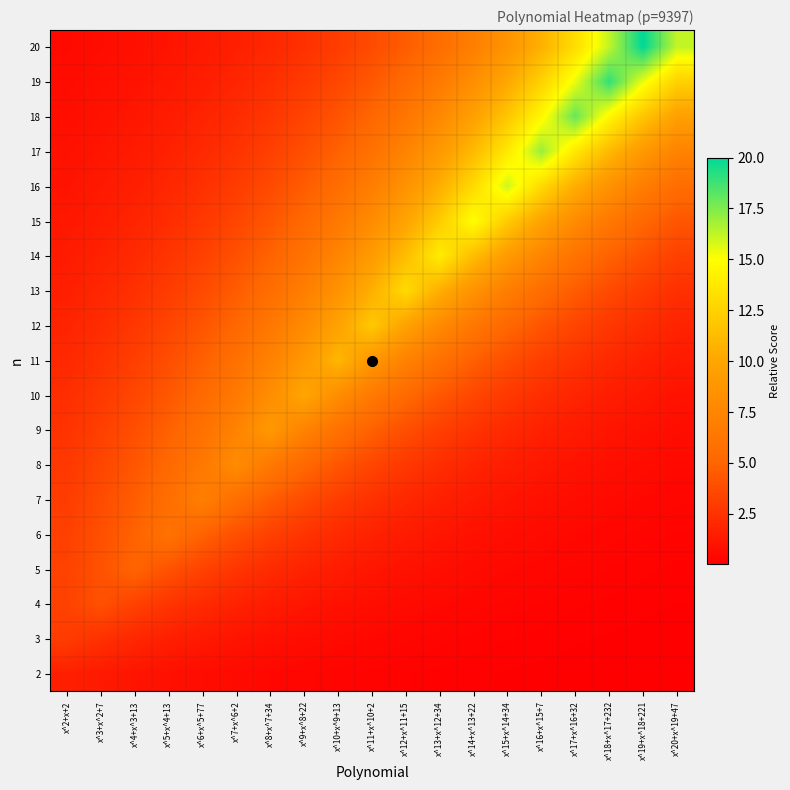

Reading left to right, list all the values displayed in this chart.

2: x^2+x+2=1.6	x^3+x^2+7=1.3	x^4+x^3+13=1.1	x^5+x^4+13=0.9	x^6+x^5+77=0.7	x^7+x^6+2=0.6	x^8+x^7+34=0.5	x^9+x^8+22=0.4	x^10+x^9+13=0.3	x^11+x^10+2=0.2	x^12+x^11+15=0.2	x^13+x^12+34=0.2	x^14+x^13+22=0.1	x^15+x^14+34=0.1	x^16+x^15+7=0.1	x^17+x^16+32=0.1	x^18+x^17+232=0.1	x^19+x^18+221=0.0	x^20+x^19+47=0.0
3: x^2+x+2=3.0	x^3+x^2+7=2.4	x^4+x^3+13=2.0	x^5+x^4+13=1.6	x^6+x^5+77=1.3	x^7+x^6+2=1.0	x^8+x^7+34=0.8	x^9+x^8+22=0.7	x^10+x^9+13=0.6	x^11+x^10+2=0.5	x^12+x^11+15=0.4	x^13+x^12+34=0.3	x^14+x^13+22=0.2	x^15+x^14+34=0.2	x^16+x^15+7=0.2	x^17+x^16+32=0.1	x^18+x^17+232=0.1	x^19+x^18+221=0.1	x^20+x^19+47=0.1
4: x^2+x+2=3.2	x^3+x^2+7=4.0	x^4+x^3+13=3.2	x^5+x^4+13=2.6	x^6+x^5+77=2.1	x^7+x^6+2=1.7	x^8+x^7+34=1.4	x^9+x^8+22=1.1	x^10+x^9+13=0.9	x^11+x^10+2=0.7	x^12+x^11+15=0.6	x^13+x^12+34=0.5	x^14+x^13+22=0.4	x^15+x^14+34=0.3	x^16+x^15+7=0.3	x^17+x^16+32=0.2	x^18+x^17+232=0.2	x^19+x^18+221=0.1	x^20+x^19+47=0.1
5: x^2+x+2=3.3	x^3+x^2+7=4.1	x^4+x^3+13=5.0	x^5+x^4+13=4.1	x^6+x^5+77=3.3	x^7+x^6+2=2.7	x^8+x^7+34=2.2	x^9+x^8+22=1.7	x^10+x^9+13=1.4	x^11+x^10+2=1.1	x^12+x^11+15=0.9	x^13+x^12+34=0.8	x^14+x^13+22=0.6	x^15+x^14+34=0.5	x^16+x^15+7=0.4	x^17+x^16+32=0.3	x^18+x^17+232=0.3	x^19+x^18+221=0.2	x^20+x^19+47=0.2
6: x^2+x+2=3.2	x^3+x^2+7=3.9	x^4+x^3+13=4.9	x^5+x^4+13=6.0	x^6+x^5+77=4.9	x^7+x^6+2=3.9	x^8+x^7+34=3.2	x^9+x^8+22=2.6	x^10+x^9+13=2.1	x^11+x^10+2=1.7	x^12+x^11+15=1.4	x^13+x^12+34=1.1	x^14+x^13+22=0.9	x^15+x^14+34=0.7	x^16+x^15+7=0.6	x^17+x^16+32=0.5	x^18+x^17+232=0.4	x^19+x^18+221=0.3	x^20+x^19+47=0.3
7: x^2+x+2=3.0	x^3+x^2+7=3.7	x^4+x^3+13=4.6	x^5+x^4+13=5.7	x^6+x^5+77=7.0	x^7+x^6+2=5.7	x^8+x^7+34=4.6	x^9+x^8+22=3.7	x^10+x^9+13=3.0	x^11+x^10+2=2.4	x^12+x^11+15=2.0	x^13+x^12+34=1.6	x^14+x^13+22=1.3	x^15+x^14+34=1.1	x^16+x^15+7=0.9	x^17+x^16+32=0.7	x^18+x^17+232=0.6	x^19+x^18+221=0.5	x^20+x^19+47=0.4
8: x^2+x+2=2.8	x^3+x^2+7=3.4	x^4+x^3+13=4.3	x^5+x^4+13=5.3	x^6+x^5+77=6.5	x^7+x^6+2=8.0	x^8+x^7+34=6.5	x^9+x^8+22=5.3	x^10+x^9+13=4.3	x^11+x^10+2=3.4	x^12+x^11+15=2.8	x^13+x^12+34=2.3	x^14+x^13+22=1.8	x^15+x^14+34=1.5	x^16+x^15+7=1.2	x^17+x^16+32=1.0	x^18+x^17+232=0.8	x^19+x^18+221=0.6	x^20+x^19+47=0.5
9: x^2+x+2=2.5	x^3+x^2+7=3.1	x^4+x^3+13=3.9	x^5+x^4+13=4.8	x^6+x^5+77=5.9	x^7+x^6+2=7.3	x^8+x^7+34=9.0	x^9+x^8+22=7.3	x^10+x^9+13=5.9	x^11+x^10+2=4.8	x^12+x^11+15=3.9	x^13+x^12+34=3.1	x^14+x^13+22=2.5	x^15+x^14+34=2.1	x^16+x^15+7=1.7	x^17+x^16+32=1.4	x^18+x^17+232=1.1	x^19+x^18+221=0.9	x^20+x^19+47=0.7
10: x^2+x+2=2.3	x^3+x^2+7=2.8	x^4+x^3+13=3.5	x^5+x^4+13=4.3	x^6+x^5+77=5.3	x^7+x^6+2=6.6	x^8+x^7+34=8.1	x^9+x^8+22=10.0	x^10+x^9+13=8.1	x^11+x^10+2=6.6	x^12+x^11+15=5.3	x^13+x^12+34=4.3	x^14+x^13+22=3.5	x^15+x^14+34=2.8	x^16+x^15+7=2.3	x^17+x^16+32=1.9	x^18+x^17+232=1.5	x^19+x^18+221=1.2	x^20+x^19+47=1.0
11: x^2+x+2=2.0	x^3+x^2+7=2.5	x^4+x^3+13=3.1	x^5+x^4+13=3.8	x^6+x^5+77=4.7	x^7+x^6+2=5.8	x^8+x^7+34=7.2	x^9+x^8+22=8.9	x^10+x^9+13=11.0	x^11+x^10+2=8.9	x^12+x^11+15=7.2	x^13+x^12+34=5.8	x^14+x^13+22=4.7	x^15+x^14+34=3.8	x^16+x^15+7=3.1	x^17+x^16+32=2.5	x^18+x^17+232=2.0	x^19+x^18+221=1.7	x^20+x^19+47=1.3
12: x^2+x+2=1.8	x^3+x^2+7=2.2	x^4+x^3+13=2.7	x^5+x^4+13=3.4	x^6+x^5+77=4.2	x^7+x^6+2=5.2	x^8+x^7+34=6.4	x^9+x^8+22=7.9	x^10+x^9+13=9.7	x^11+x^10+2=12.0	x^12+x^11+15=9.7	x^13+x^12+34=7.9	x^14+x^13+22=6.4	x^15+x^14+34=5.2	x^16+x^15+7=4.2	x^17+x^16+32=3.4	x^18+x^17+232=2.7	x^19+x^18+221=2.2	x^20+x^19+47=1.8
13: x^2+x+2=1.6	x^3+x^2+7=2.0	x^4+x^3+13=2.4	x^5+x^4+13=3.0	x^6+x^5+77=3.7	x^7+x^6+2=4.5	x^8+x^7+34=5.6	x^9+x^8+22=6.9	x^10+x^9+13=8.5	x^11+x^10+2=10.5	x^12+x^11+15=13.0	x^13+x^12+34=10.5	x^14+x^13+22=8.5	x^15+x^14+34=6.9	x^16+x^15+7=5.6	x^17+x^16+32=4.5	x^18+x^17+232=3.7	x^19+x^18+221=3.0	x^20+x^19+47=2.4
14: x^2+x+2=1.4	x^3+x^2+7=1.7	x^4+x^3+13=2.1	x^5+x^4+13=2.6	x^6+x^5+77=3.2	x^7+x^6+2=4.0	x^8+x^7+34=4.9	x^9+x^8+22=6.0	x^10+x^9+13=7.4	x^11+x^10+2=9.2	x^12+x^11+15=11.3	x^13+x^12+34=14.0	x^14+x^13+22=11.3	x^15+x^14+34=9.2	x^16+x^15+7=7.4	x^17+x^16+32=6.0	x^18+x^17+232=4.9	x^19+x^18+221=4.0	x^20+x^19+47=3.2
15: x^2+x+2=1.2	x^3+x^2+7=1.5	x^4+x^3+13=1.8	x^5+x^4+13=2.3	x^6+x^5+77=2.8	x^7+x^6+2=3.4	x^8+x^7+34=4.2	x^9+x^8+22=5.2	x^10+x^9+13=6.5	x^11+x^10+2=8.0	x^12+x^11+15=9.8	x^13+x^12+34=12.2	x^14+x^13+22=15.0	x^15+x^14+34=12.2	x^16+x^15+7=9.8	x^17+x^16+32=8.0	x^18+x^17+232=6.5	x^19+x^18+221=5.2	x^20+x^19+47=4.2
16: x^2+x+2=1.0	x^3+x^2+7=1.3	x^4+x^3+13=1.6	x^5+x^4+13=1.9	x^6+x^5+77=2.4	x^7+x^6+2=3.0	x^8+x^7+34=3.7	x^9+x^8+22=4.5	x^10+x^9+13=5.6	x^11+x^10+2=6.9	x^12+x^11+15=8.5	x^13+x^12+34=10.5	x^14+x^13+22=13.0	x^15+x^14+34=16.0	x^16+x^15+7=13.0	x^17+x^16+32=10.5	x^18+x^17+232=8.5	x^19+x^18+221=6.9	x^20+x^19+47=5.6
17: x^2+x+2=0.9	x^3+x^2+7=1.1	x^4+x^3+13=1.4	x^5+x^4+13=1.7	x^6+x^5+77=2.1	x^7+x^6+2=2.6	x^8+x^7+34=3.2	x^9+x^8+22=3.9	x^10+x^9+13=4.8	x^11+x^10+2=5.9	x^12+x^11+15=7.3	x^13+x^12+34=9.0	x^14+x^13+22=11.2	x^15+x^14+34=13.8	x^16+x^15+7=17.0	x^17+x^16+32=13.8	x^18+x^17+232=11.2	x^19+x^18+221=9.0	x^20+x^19+47=7.3
18: x^2+x+2=0.8	x^3+x^2+7=0.9	x^4+x^3+13=1.2	x^5+x^4+13=1.4	x^6+x^5+77=1.8	x^7+x^6+2=2.2	x^8+x^7+34=2.7	x^9+x^8+22=3.3	x^10+x^9+13=4.1	x^11+x^10+2=5.1	x^12+x^11+15=6.3	x^13+x^12+34=7.8	x^14+x^13+22=9.6	x^15+x^14+34=11.8	x^16+x^15+7=14.6	x^17+x^16+32=18.0	x^18+x^17+232=14.6	x^19+x^18+221=11.8	x^20+x^19+47=9.6
19: x^2+x+2=0.7	x^3+x^2+7=0.8	x^4+x^3+13=1.0	x^5+x^4+13=1.2	x^6+x^5+77=1.5	x^7+x^6+2=1.9	x^8+x^7+34=2.3	x^9+x^8+22=2.9	x^10+x^9+13=3.5	x^11+x^10+2=4.4	x^12+x^11+15=5.4	x^13+x^12+34=6.6	x^14+x^13+22=8.2	x^15+x^14+34=10.1	x^16+x^15+7=12.5	x^17+x^16+32=15.4	x^18+x^17+232=19.0	x^19+x^18+221=15.4	x^20+x^19+47=12.5
20: x^2+x+2=0.6	x^3+x^2+7=0.7	x^4+x^3+13=0.9	x^5+x^4+13=1.0	x^6+x^5+77=1.3	x^7+x^6+2=1.6	x^8+x^7+34=2.0	x^9+x^8+22=2.4	x^10+x^9+13=3.0	x^11+x^10+2=3.7	x^12+x^11+15=4.6	x^13+x^12+34=5.7	x^14+x^13+22=7.0	x^15+x^14+34=8.6	x^16+x^15+7=10.6	x^17+x^16+32=13.1	x^18+x^17+232=16.2	x^19+x^18+221=20.0	x^20+x^19+47=16.2